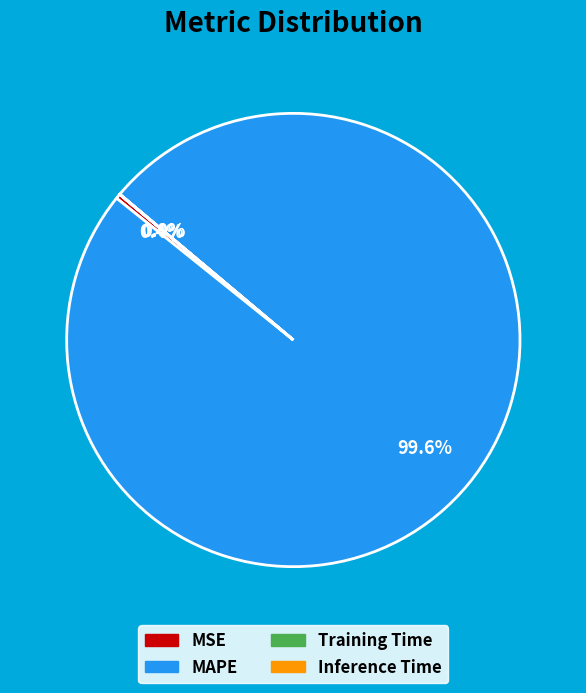

Does MAPE represent more than half of the total?

Yes